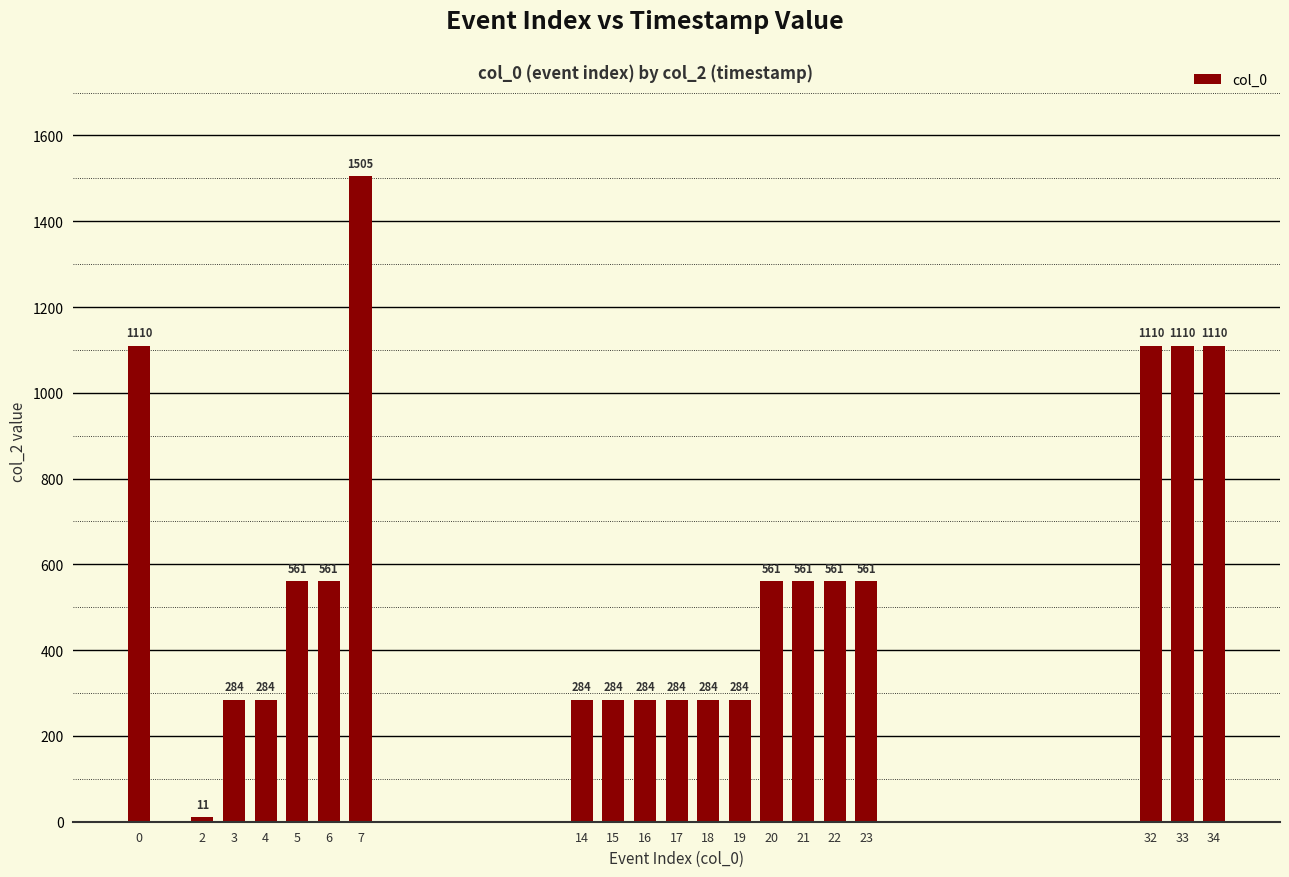

Count the values in the range 284 to 1110.

18